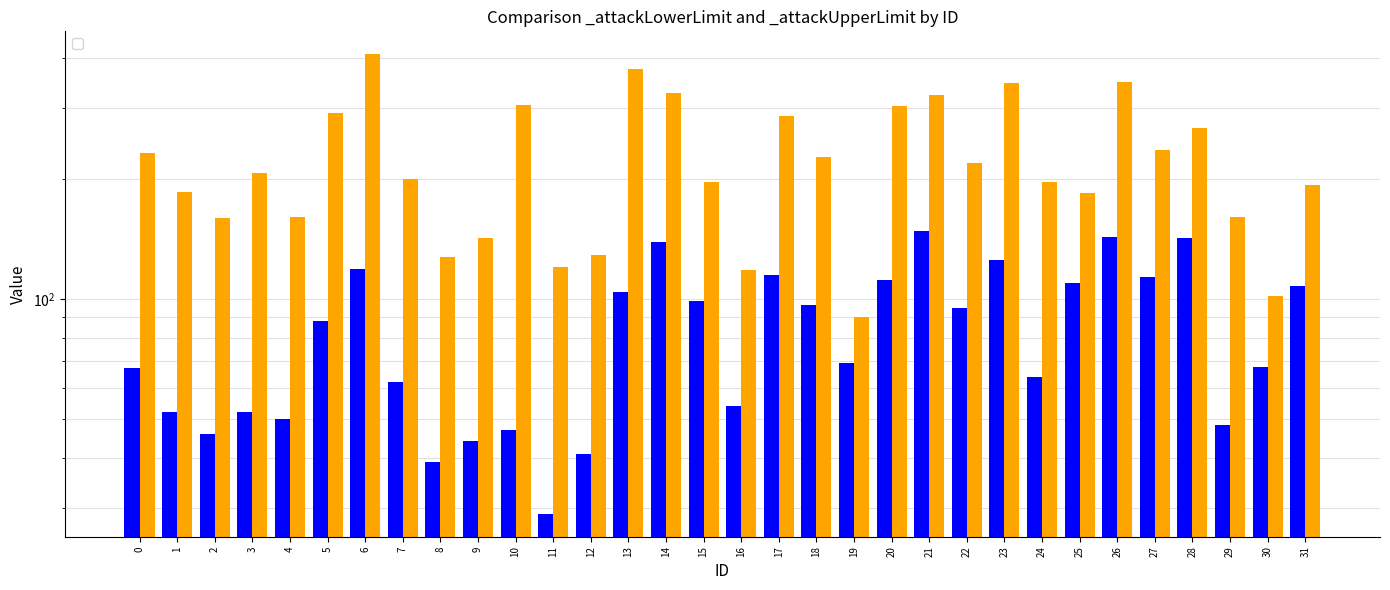

What is the greatest value displayed?

409.0